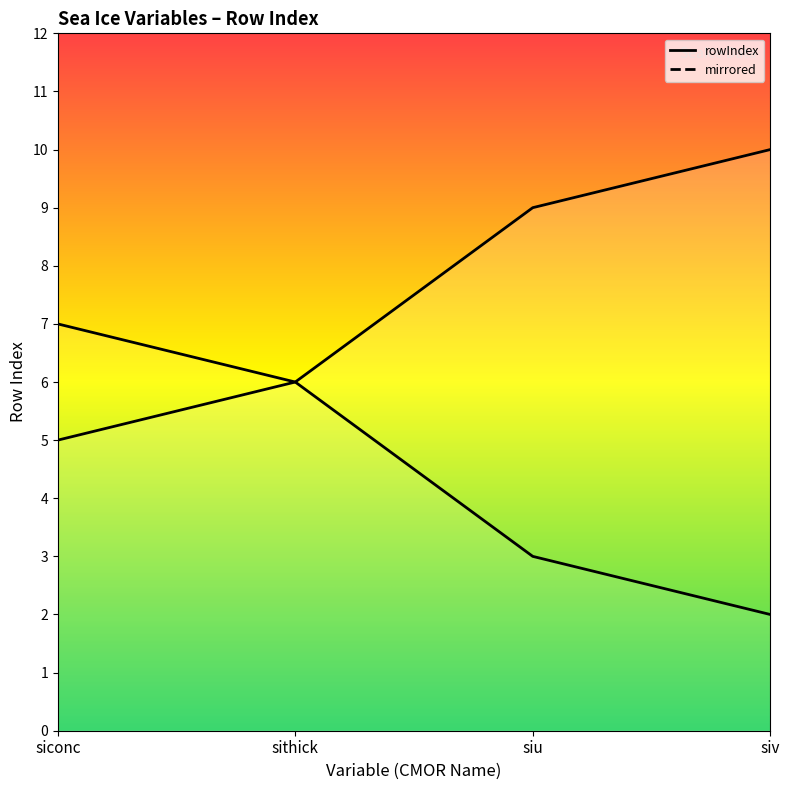

The siconc series shows 10 at sithick. True or false?

False